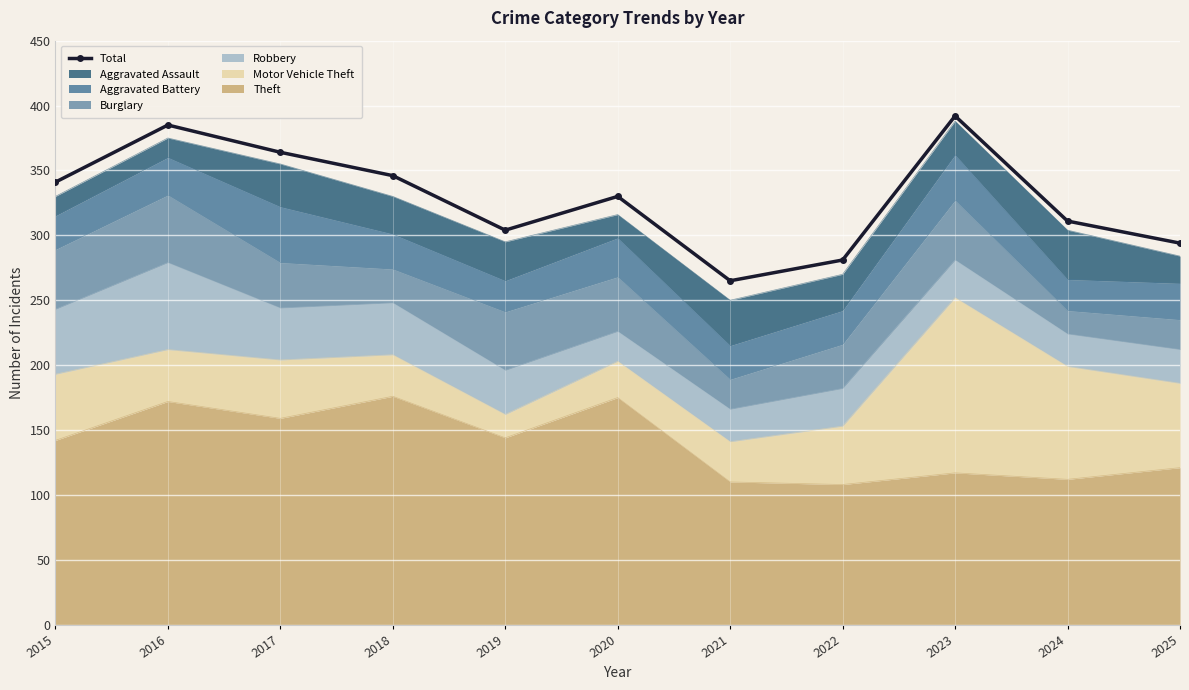

True or false: the data has more than 1 interior local peaks.

True